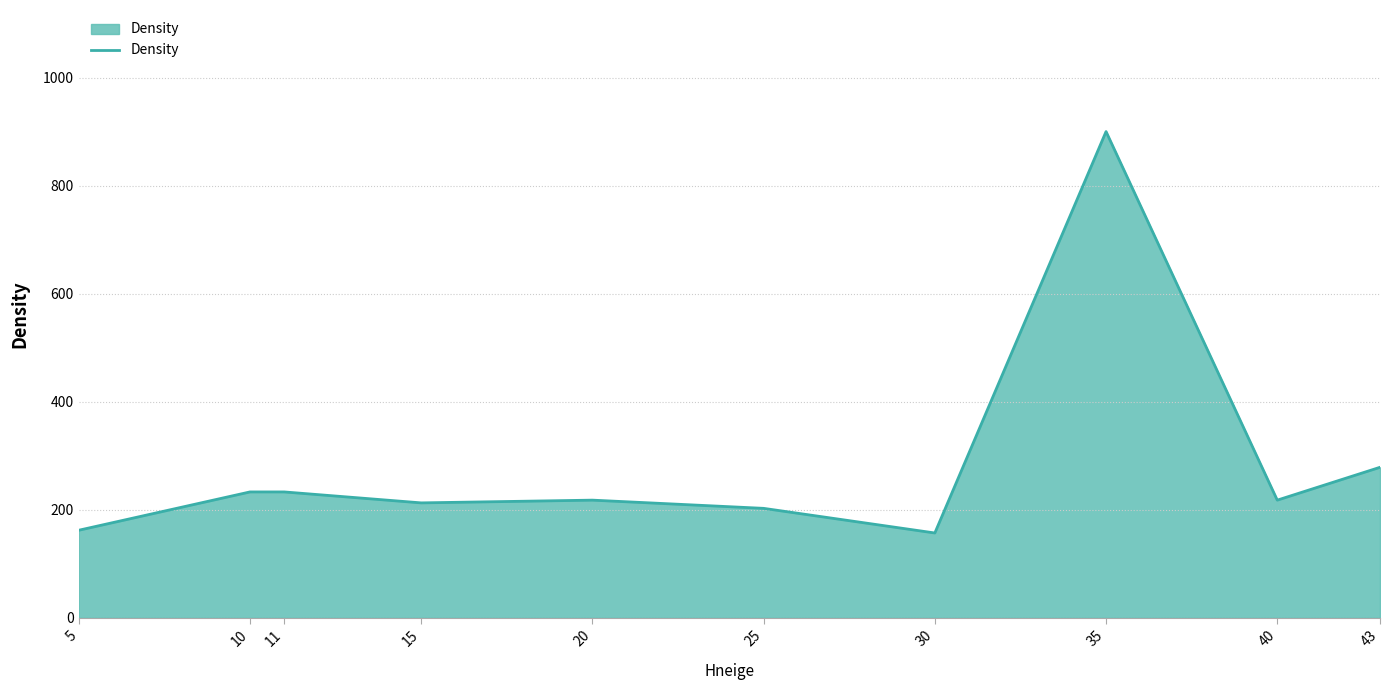

True or false: the data shows 202.6 at 25.

True